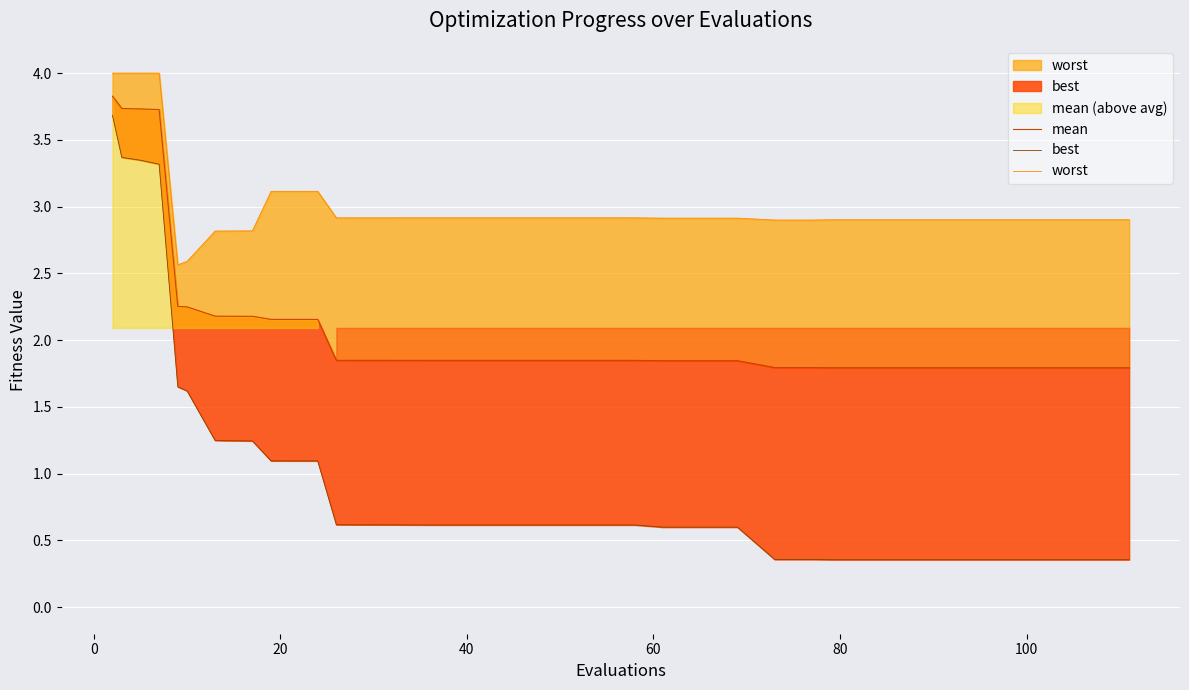

Is the value of mean at 27 greater than the value of worst at 34?

No